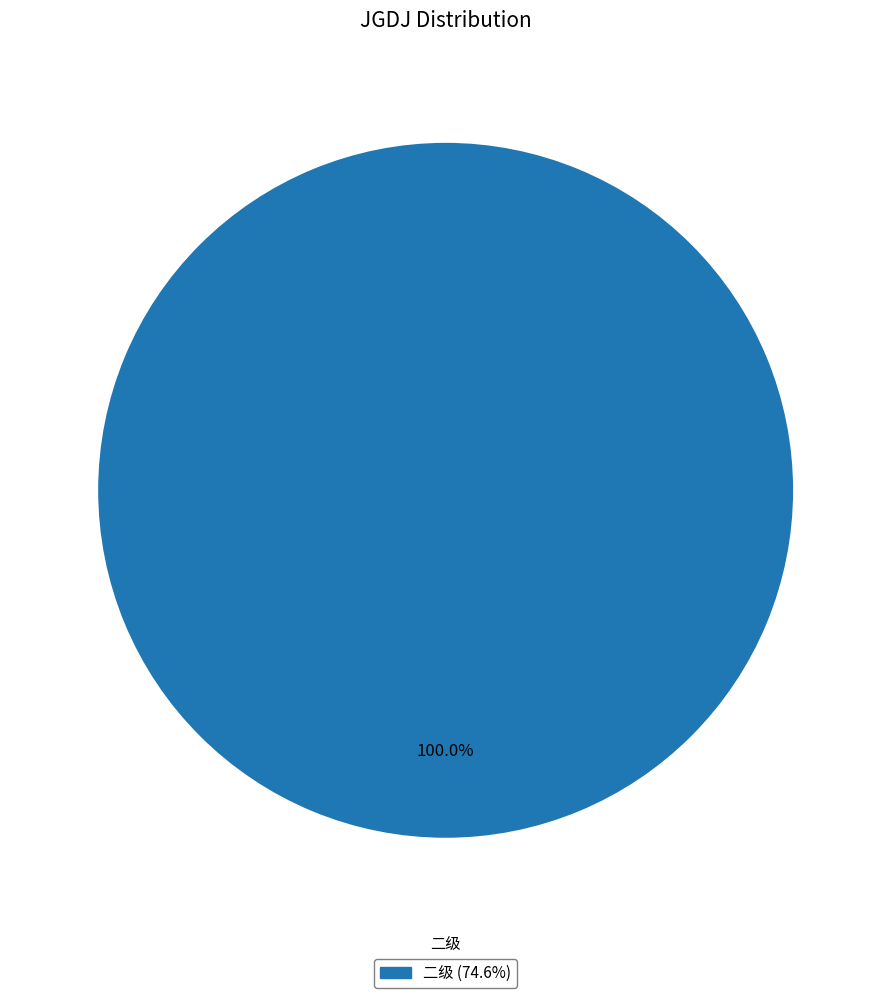

Is there any slice that represents more than half of the pie?

Yes